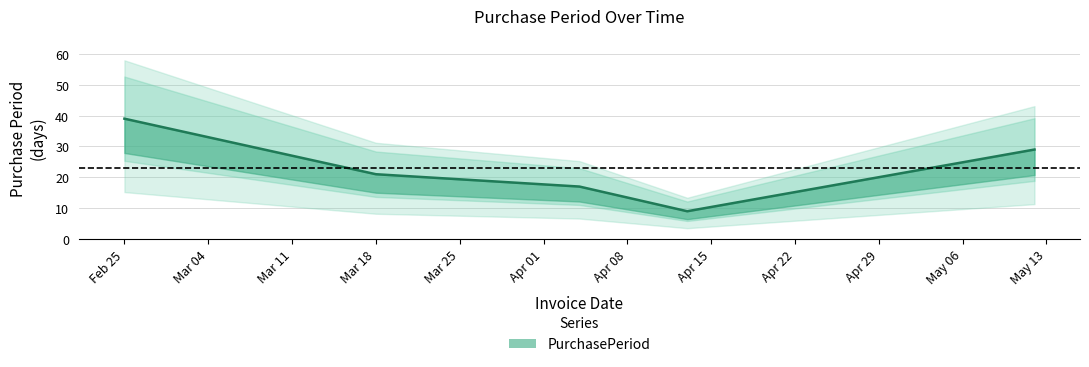

At which category does the chart reach its peak across all series?

Feb 25